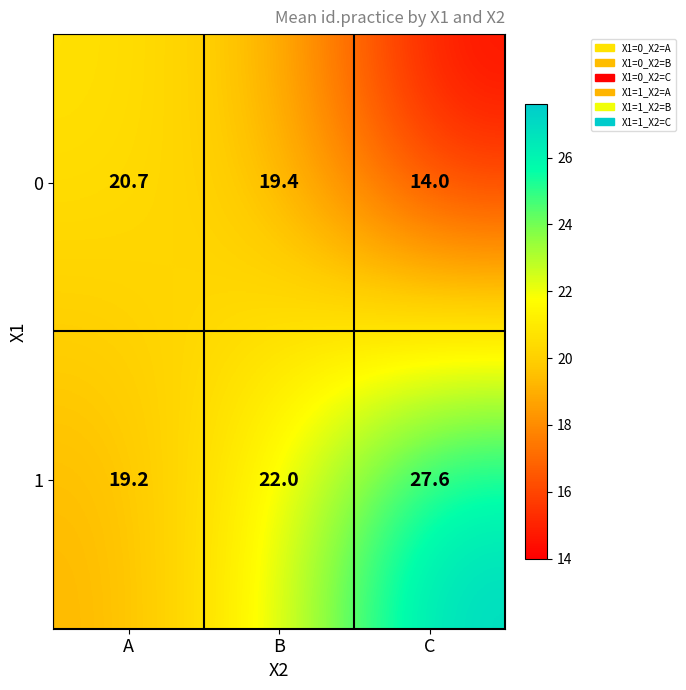

The 1 series shows 27.6 at C. True or false?

True